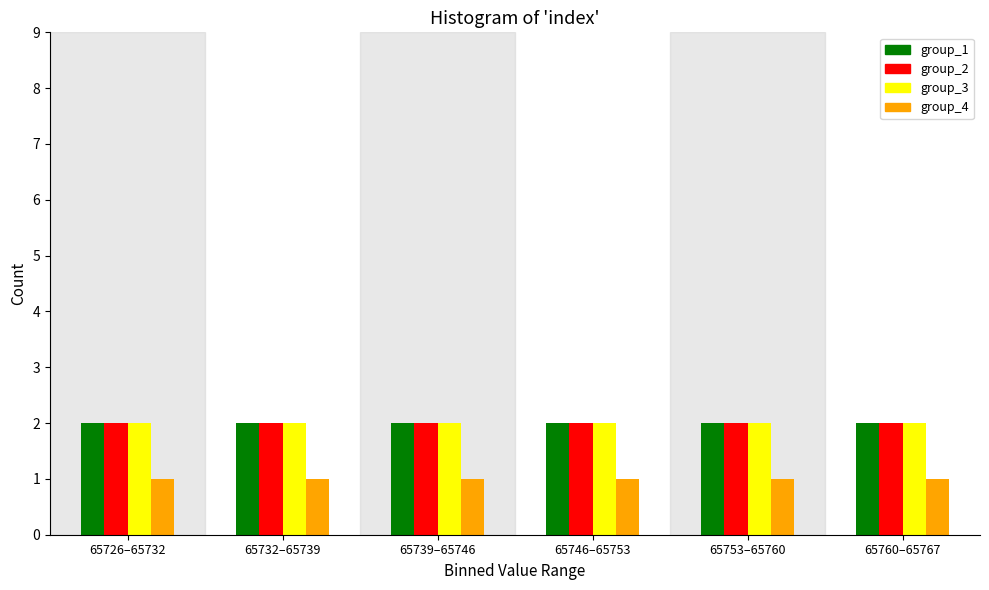

Is the value of group_4 at 65739–65746 greater than the value of group_2 at 65753–65760?

No